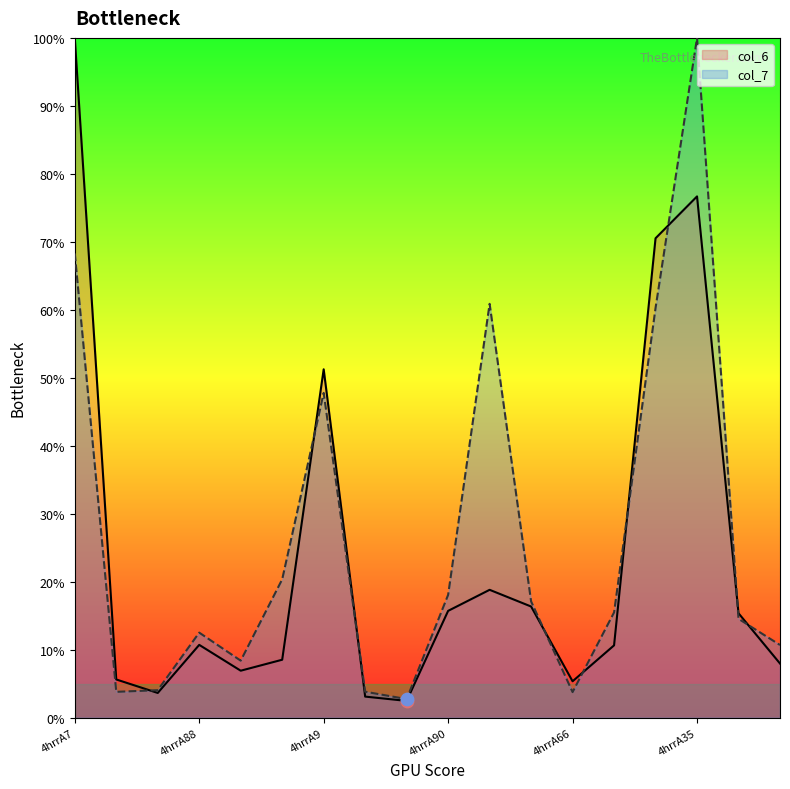

Which series has the largest Y range (max minus min)?

col_6